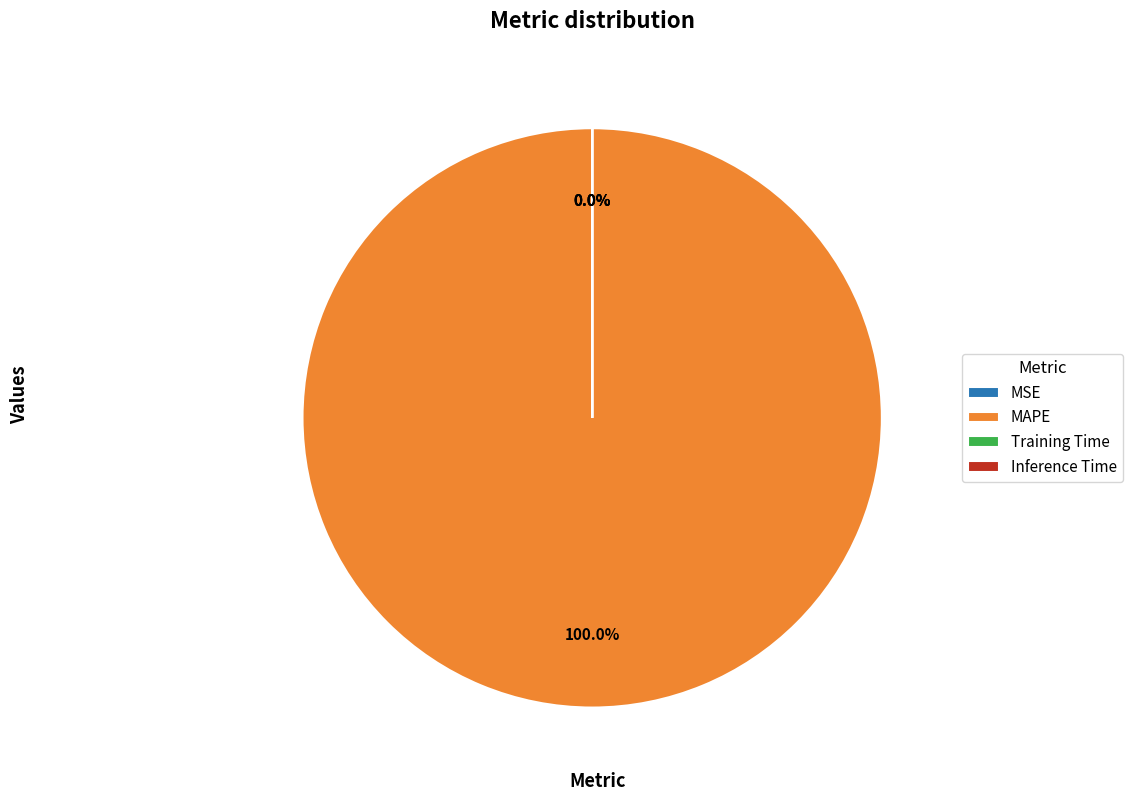

Rank the categories by value from highest to lowest.

MAPE, Training Time, Inference Time, MSE